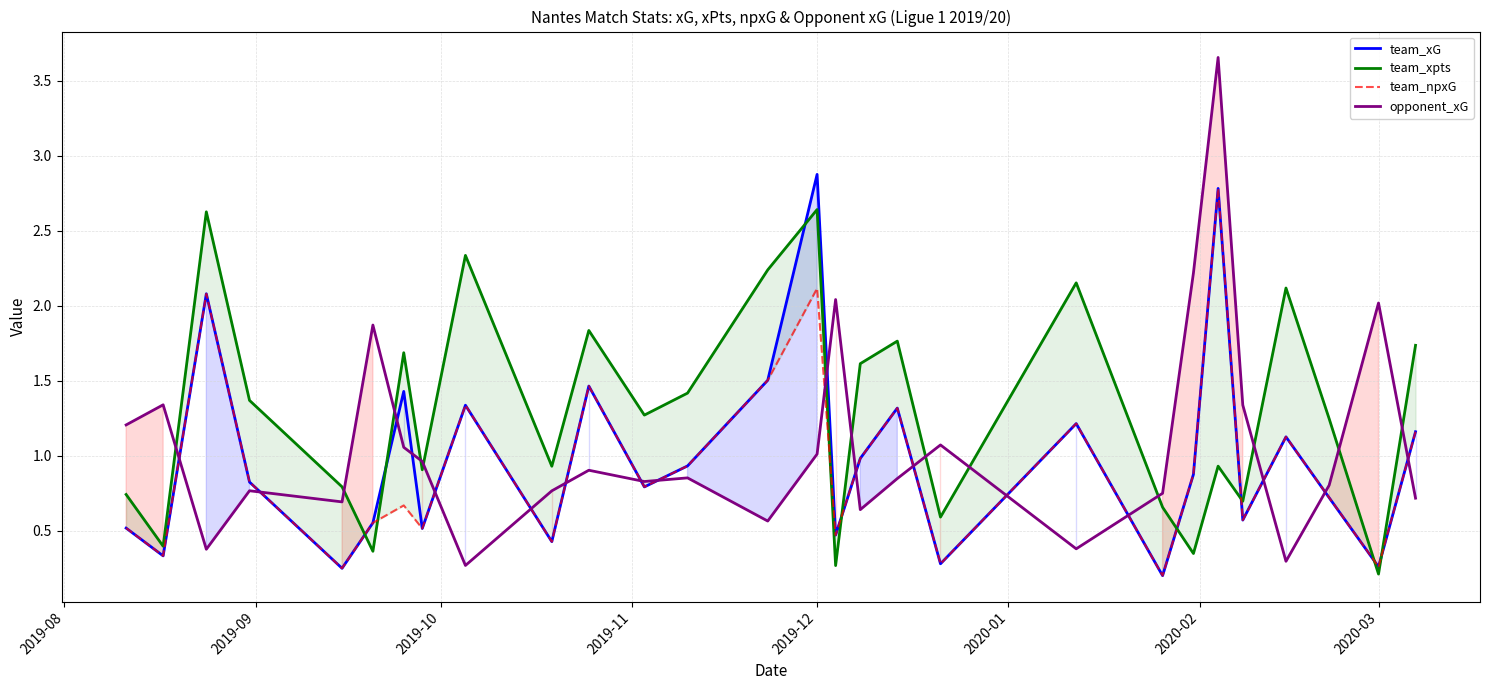

Which series ends up on top after the final intersection of team_xpts and opponent_xG?

team_xpts